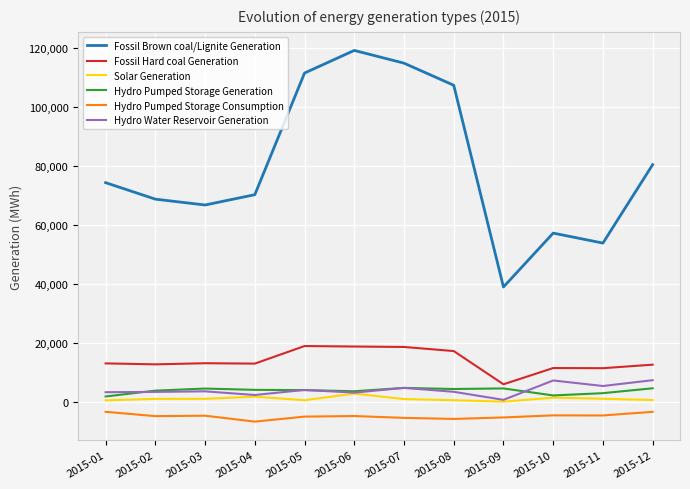

Which series has the widest spread of values?

Fossil Brown coal/Lignite Generation